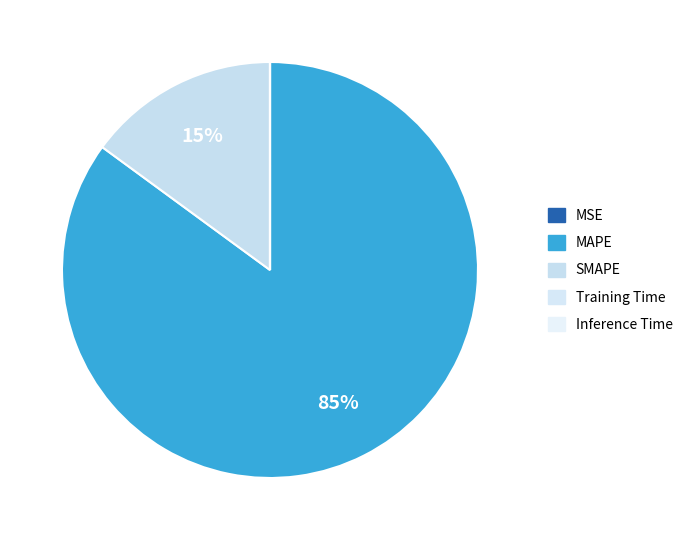

What is the total percentage of SMAPE and MSE?

14.9%